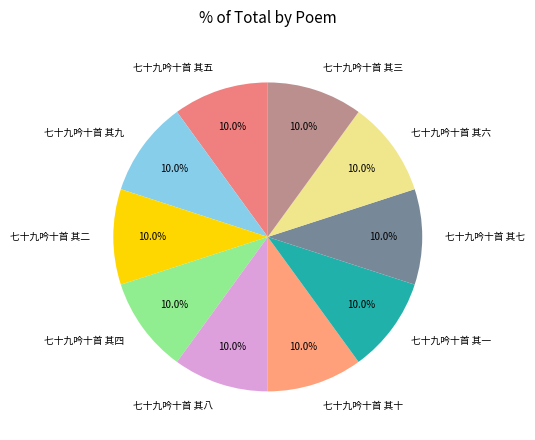

What percentage do 七十九吟十首 其八 and 七十九吟十首 其四 together represent?

20.0%